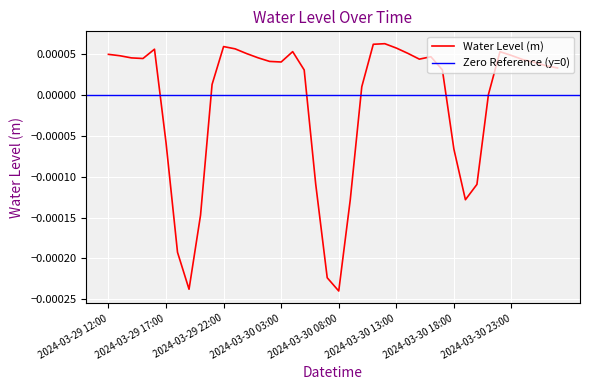

True or false: the data shows 0.0 at 2024-03-30 23:00.

True